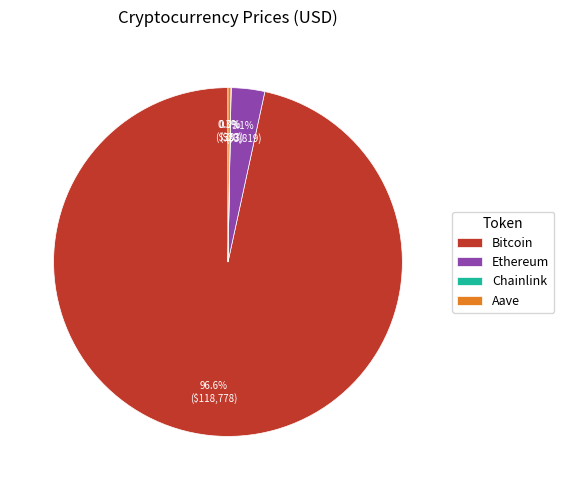

Which slice is the largest?

Bitcoin